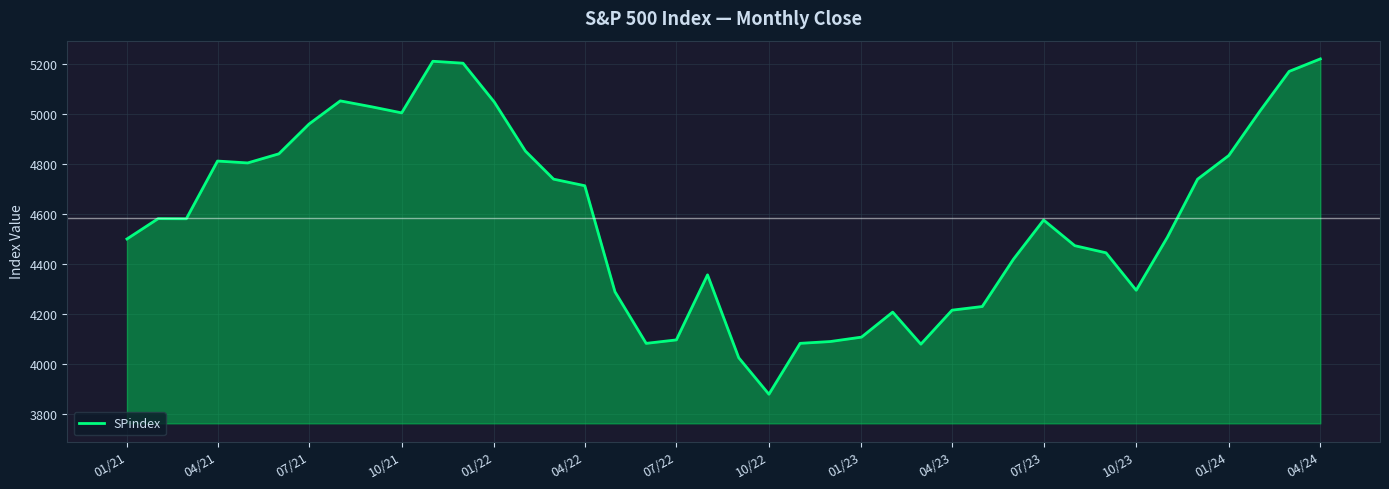

What is the difference between the maximum and minimum values?

1340.6